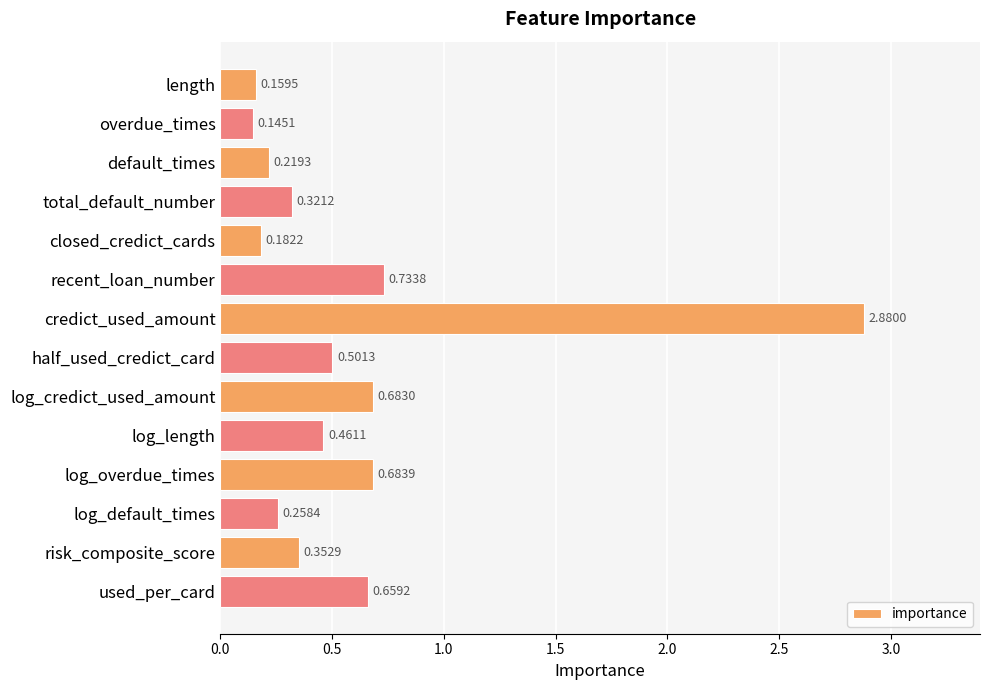

What is the label of the 6th bar from the top?

recent_loan_number